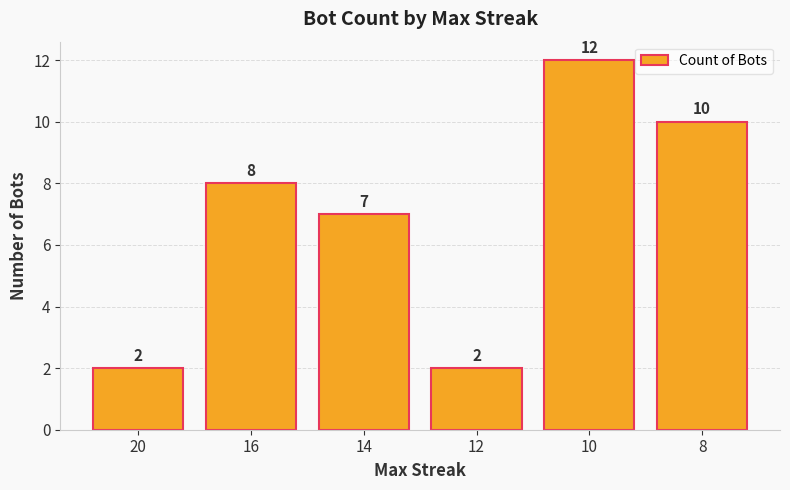

What value does the data have at 16?

8